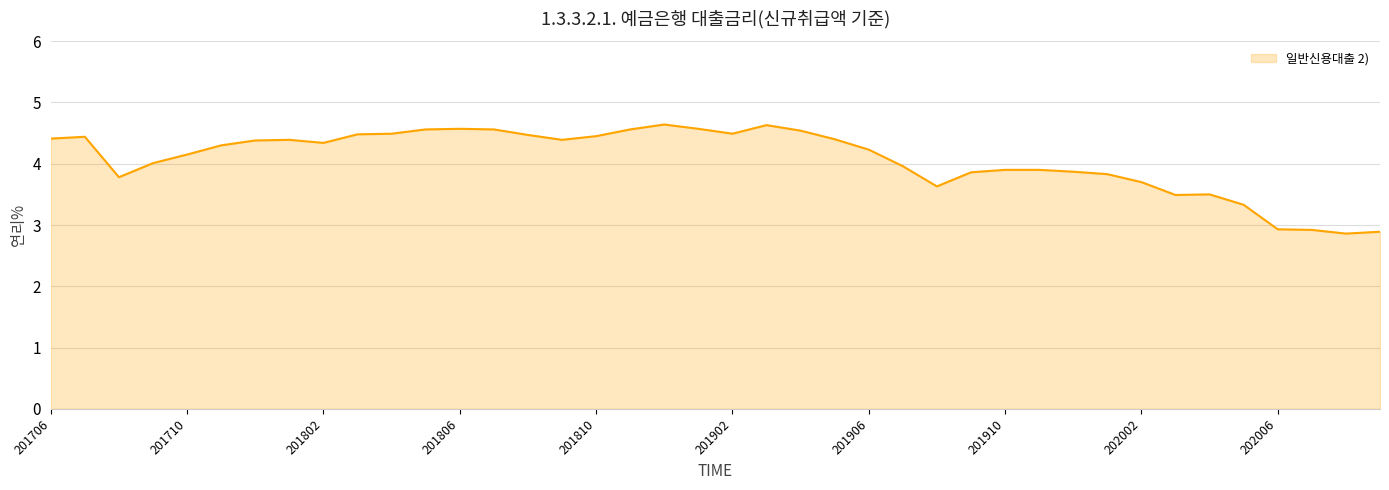

What is the greatest value displayed?

4.6